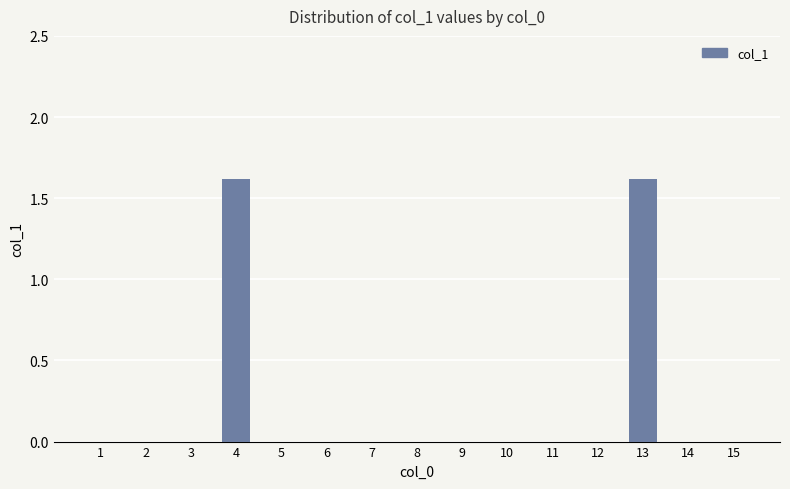

The value at 1 is -0.5. True or false?

False